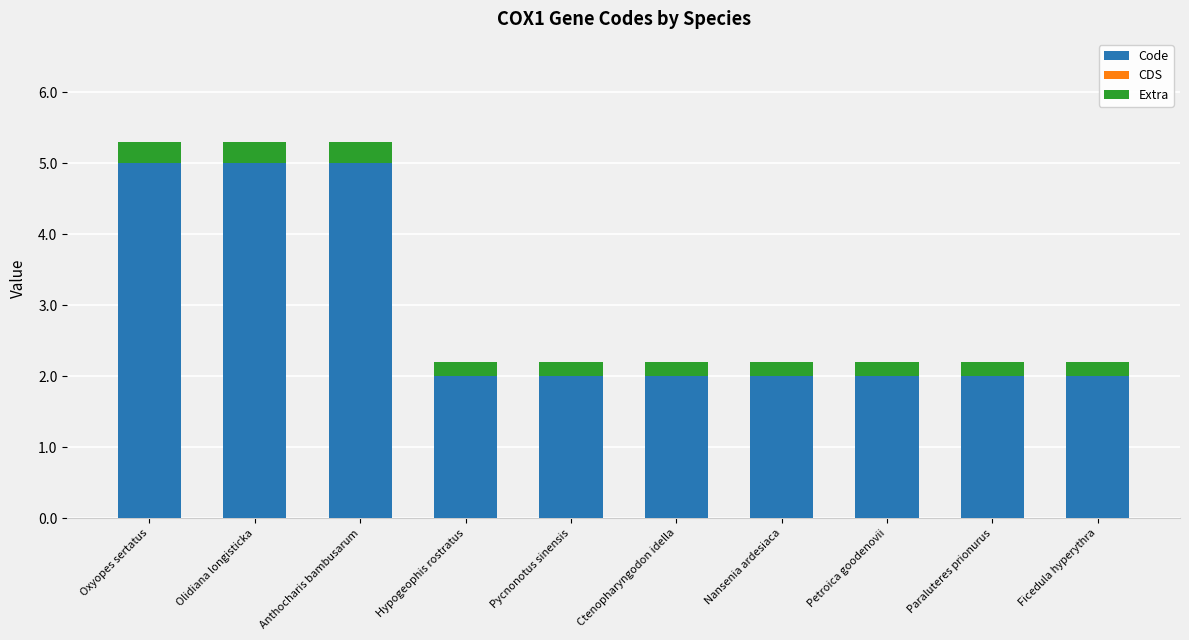

What is the minimum value for Code?

2.0